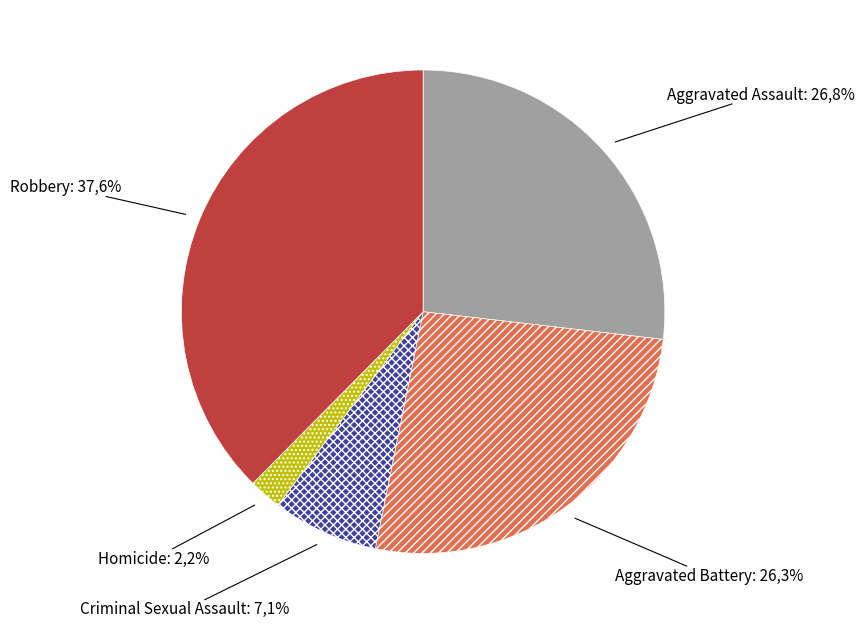

How many segments does this pie chart have?

5